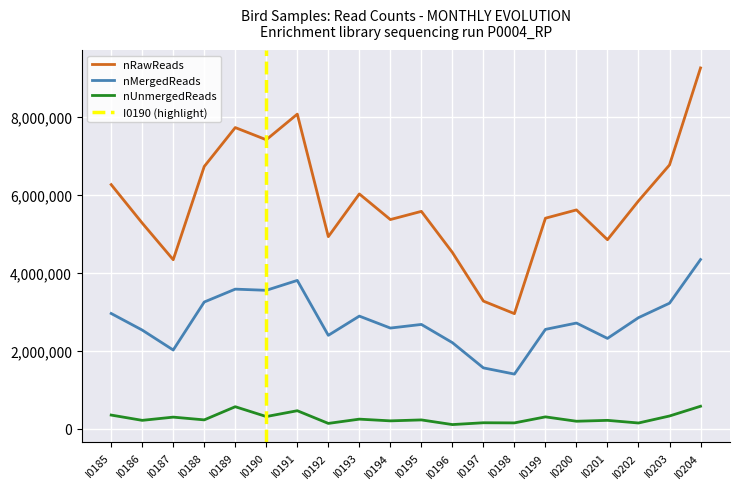

True or false: nUnmergedReads and nRawReads cross at least once.

False